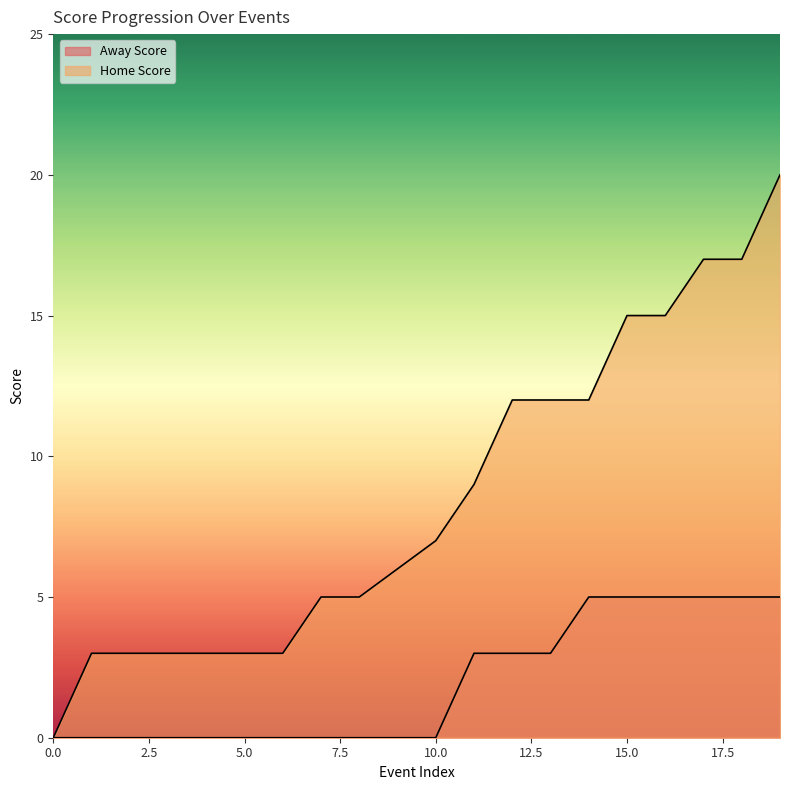

What are all the series names shown in the legend?

Away Score, Home Score